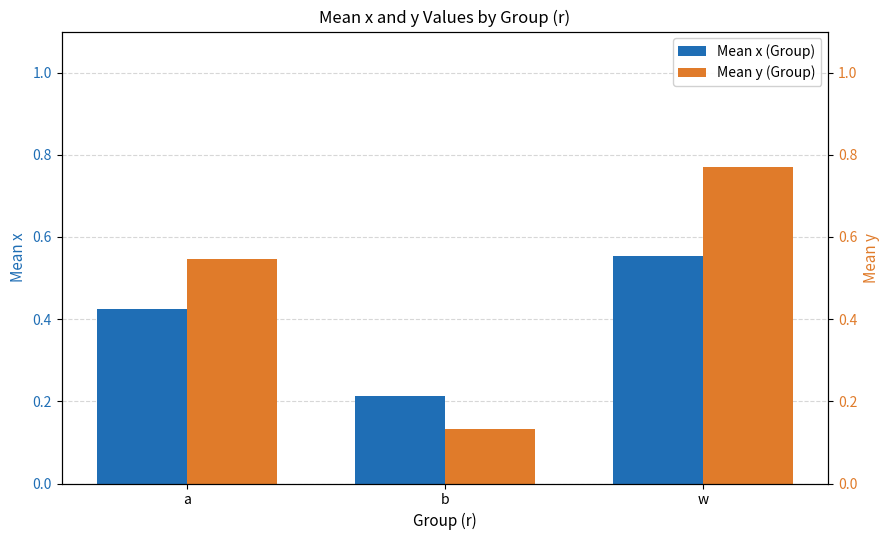

What is the average value of the Mean y (scaled) series?

0.5